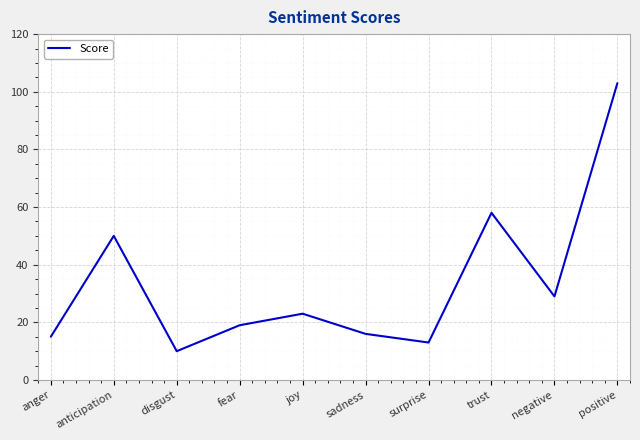

Reading left to right, transcribe all the data shown in this chart.

anger=15	anticipation=50	disgust=10	fear=19	joy=23	sadness=16	surprise=13	trust=58	negative=29	positive=103